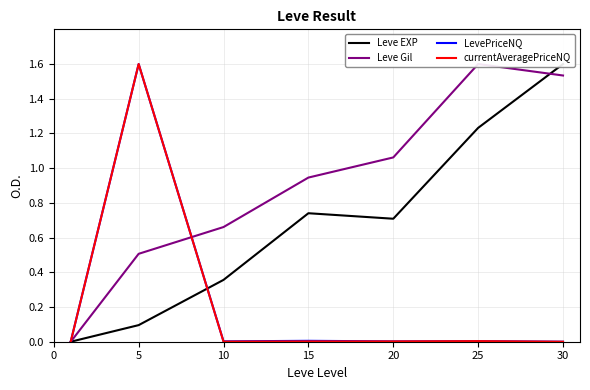

Reading left to right, extract all data points from this chart.

Leve EXP: 0.0	0.1	0.4	0.7	0.7	1.2	1.6
Leve Gil: 0.0	0.5	0.7	0.9	1.1	1.6	1.5
LevePriceNQ: 0.0	1.6	0.0	0.0	0.0	0.0	0.0
currentAveragePriceNQ: 0.0	1.6	0.0	0.0	0.0	0.0	0.0